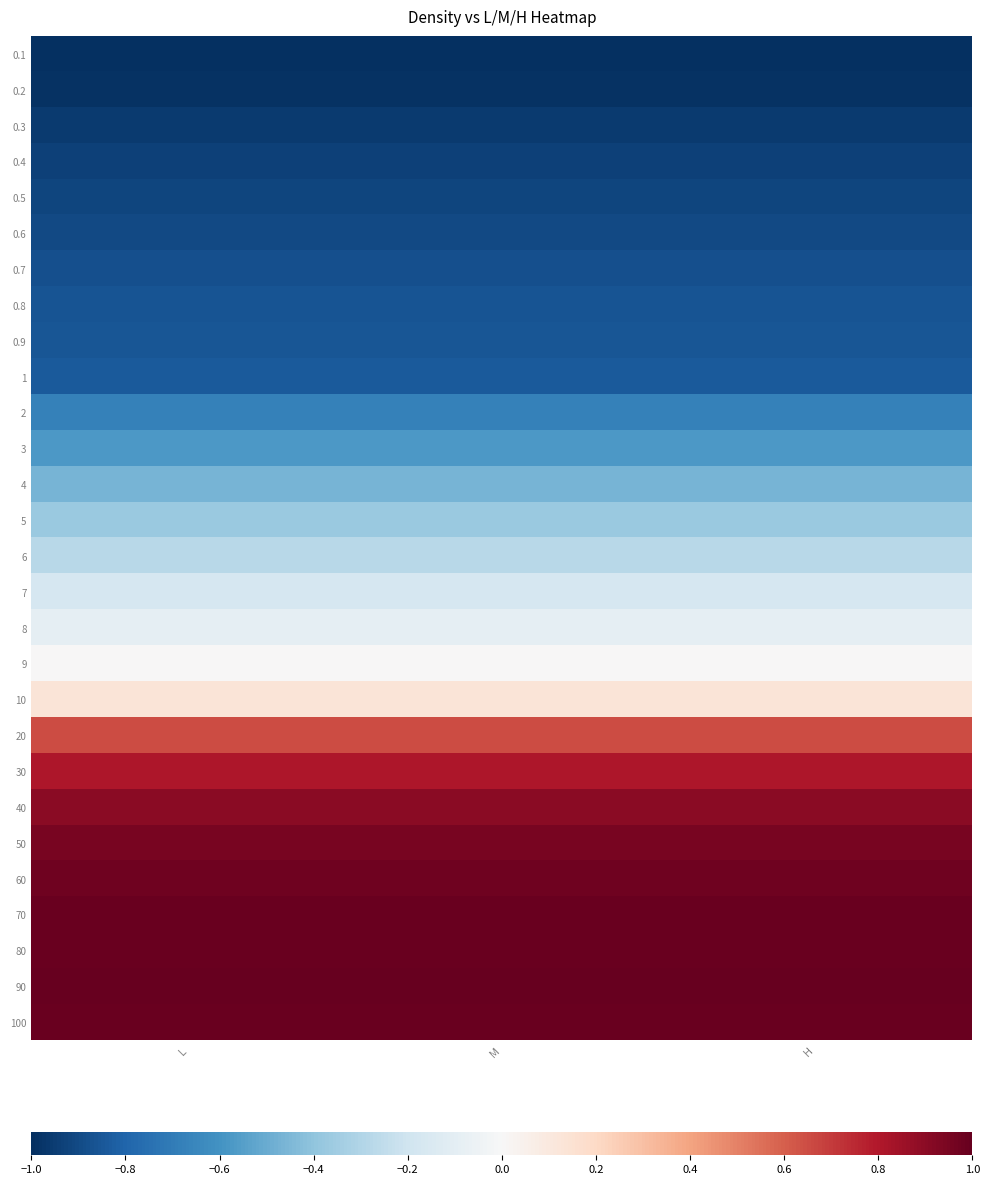

What is the spread (max minus min) of values at H?

2.0